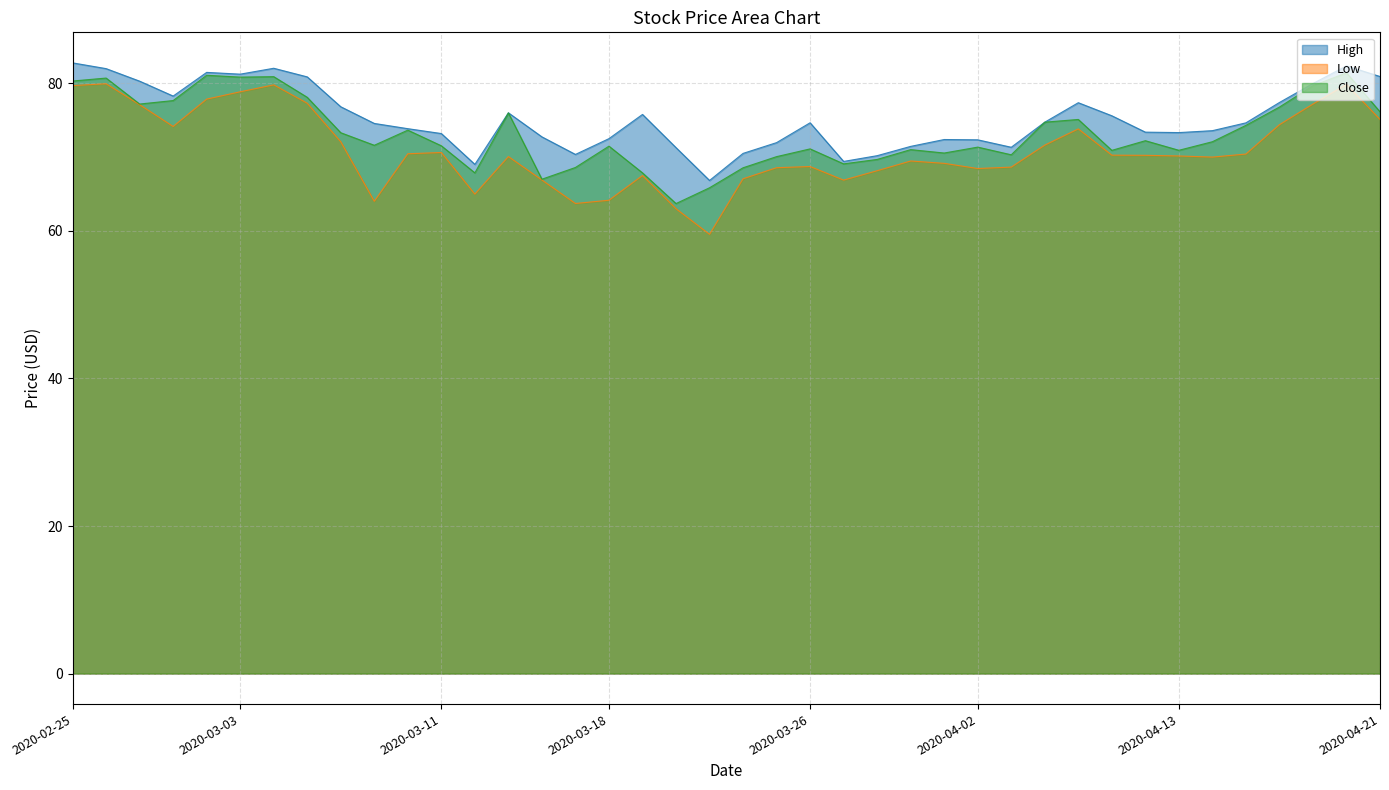

Where is High nearest to the value 74?

2020-03-10